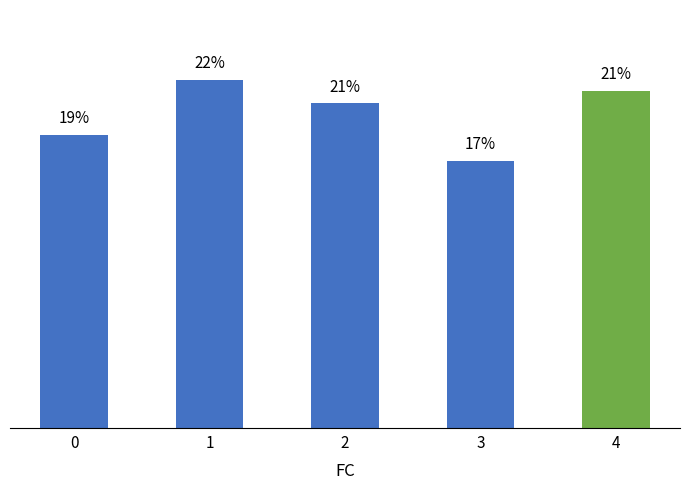

Are the bars horizontal?

No